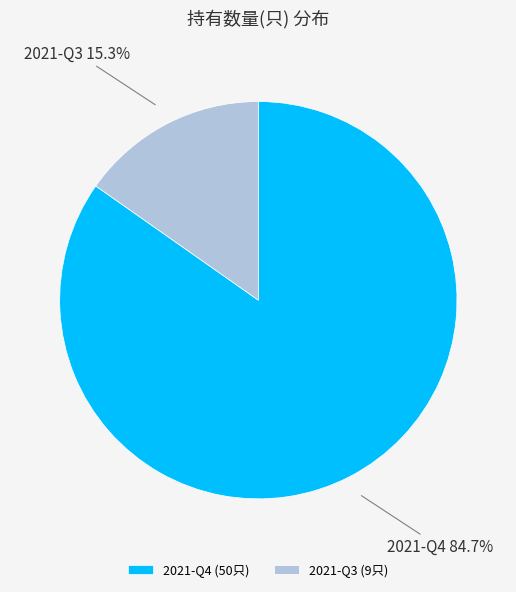

What is the largest slice in the pie chart?

2021-Q4